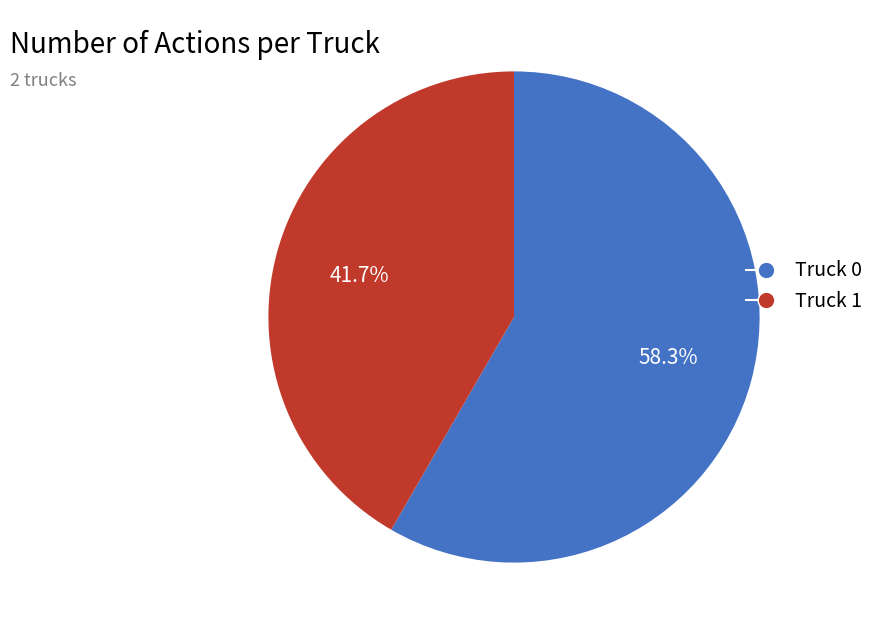

Which has a higher value, Truck 0 or Truck 1?

Truck 0